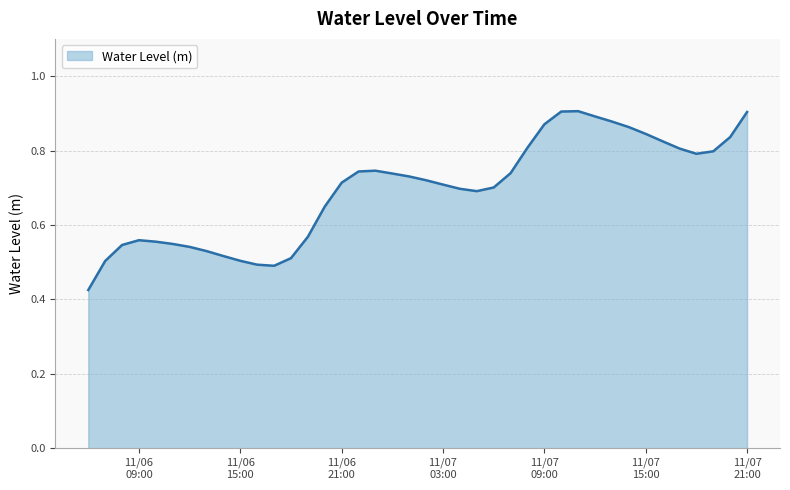

List the labels in order of value, smallest first.

2023-11-06 06:00:00, 2023-11-06 17:00:00, 2023-11-06 16:00:00, 2023-11-06 07:00:00, 2023-11-06 15:00:00, 2023-11-06 18:00:00, 2023-11-06 14:00:00, 2023-11-06 13:00:00, 2023-11-06 12:00:00, 2023-11-06 08:00:00, 2023-11-06 11:00:00, 2023-11-06 10:00:00, 2023-11-06 09:00:00, 2023-11-06 19:00:00, 2023-11-06 20:00:00, 2023-11-07 05:00:00, 2023-11-07 04:00:00, 2023-11-07 06:00:00, 2023-11-07 03:00:00, 2023-11-06 21:00:00, 2023-11-07 02:00:00, 2023-11-07 01:00:00, 2023-11-07 00:00:00, 2023-11-07 07:00:00, 2023-11-06 22:00:00, 2023-11-06 23:00:00, 2023-11-07 18:00:00, 2023-11-07 19:00:00, 2023-11-07 17:00:00, 2023-11-07 08:00:00, 2023-11-07 16:00:00, 2023-11-07 20:00:00, 2023-11-07 15:00:00, 2023-11-07 14:00:00, 2023-11-07 09:00:00, 2023-11-07 13:00:00, 2023-11-07 12:00:00, 2023-11-07 21:00:00, 2023-11-07 10:00:00, 2023-11-07 11:00:00